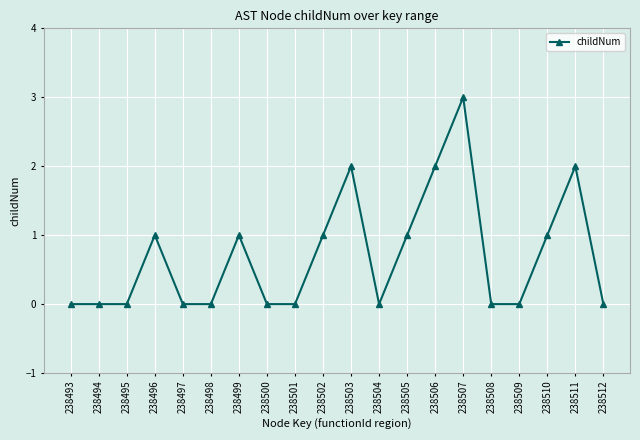

Which label corresponds to the largest value in the chart?

238507